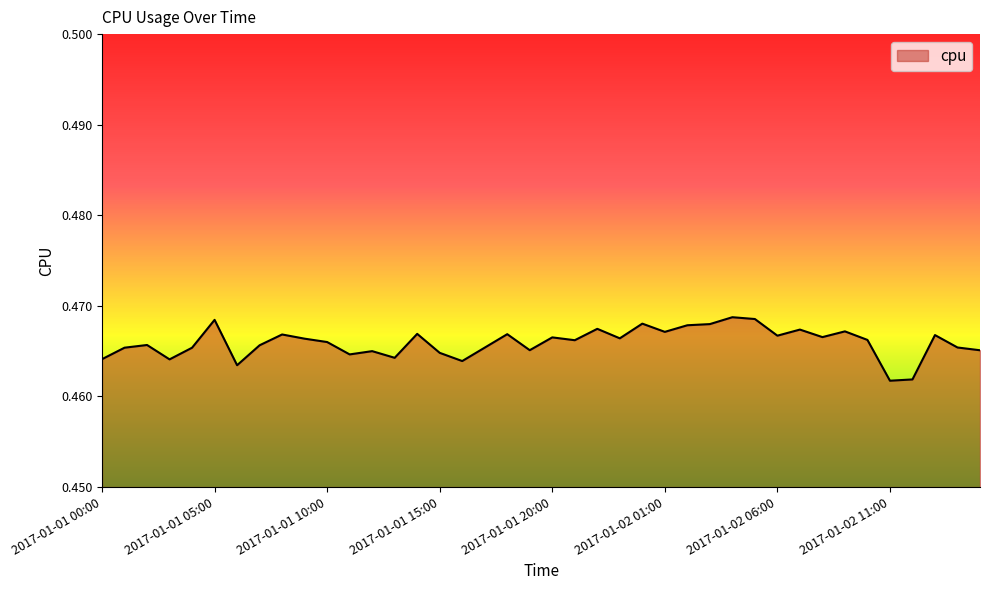

What is the label of the 14th point from the right?

2017-01-02 02:00